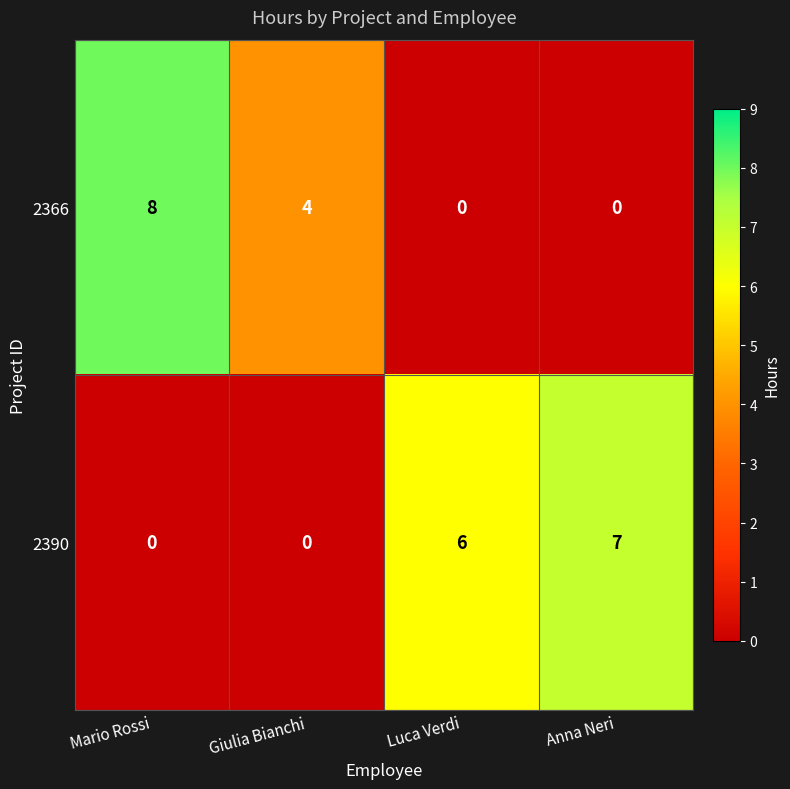

Reading left to right, extract all data points from this chart.

2366: Mario Rossi=8	Giulia Bianchi=4	Luca Verdi=0	Anna Neri=0
2390: Mario Rossi=0	Giulia Bianchi=0	Luca Verdi=6	Anna Neri=7